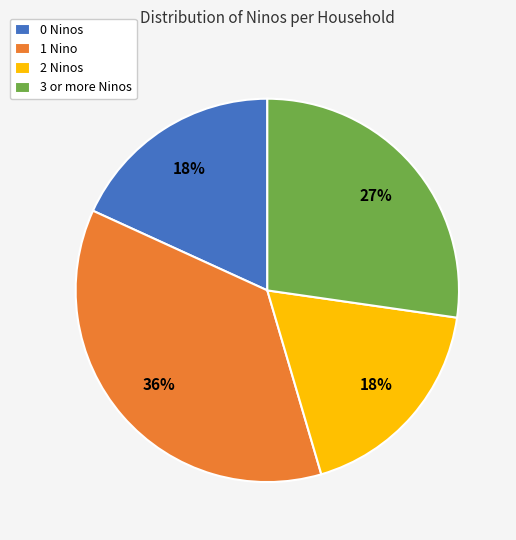

Does any single category account for the majority?

No